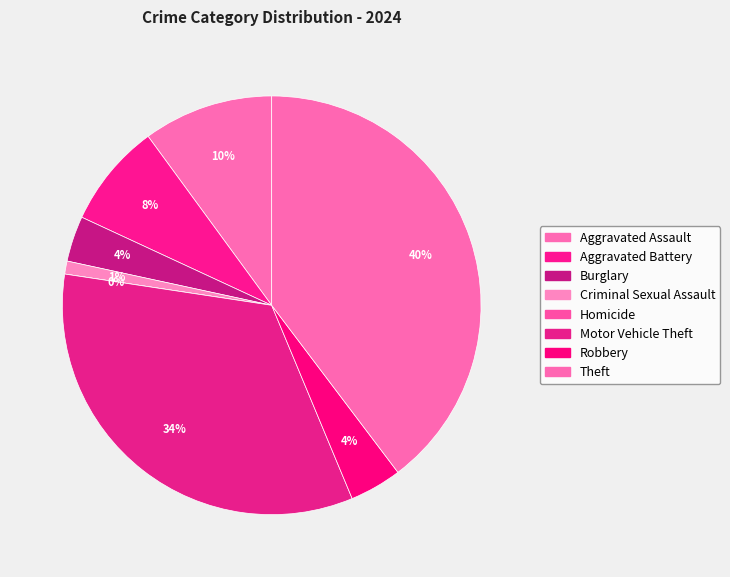

Combined, do Aggravated Battery and Criminal Sexual Assault account for over 50%?

No